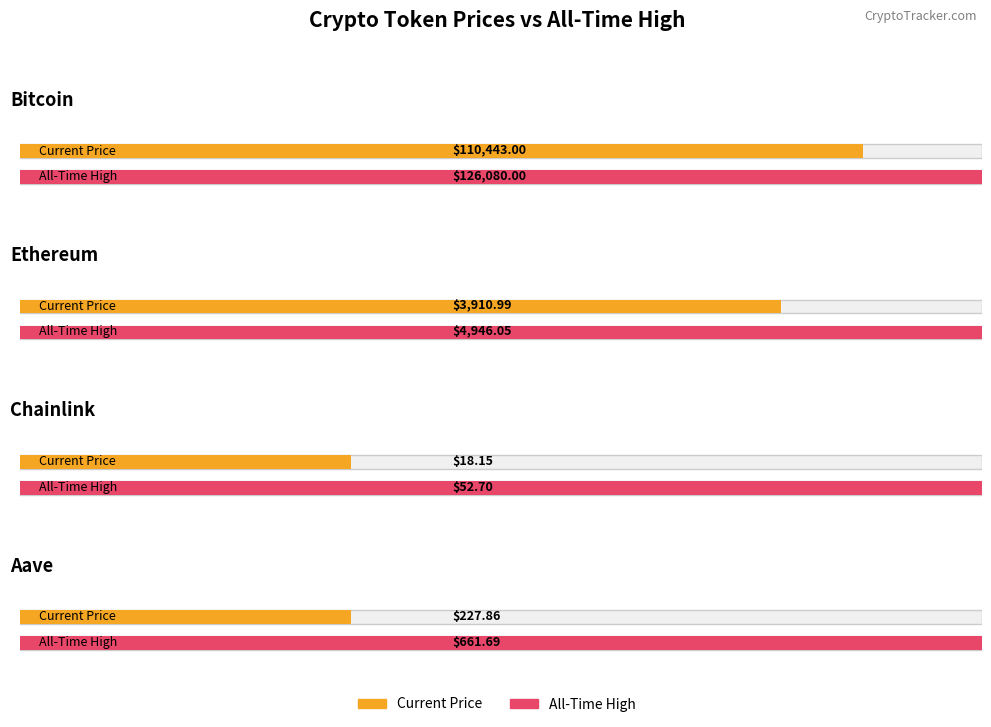

How many bars are there in each group?

2